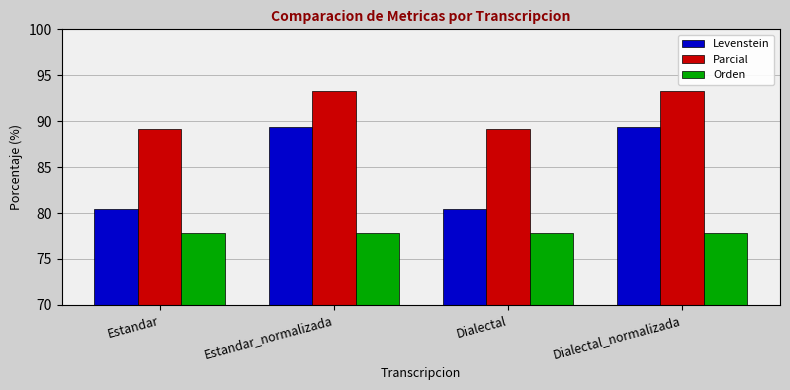

What is the label of the 1st bar from the right?

Dialectal_normalizada